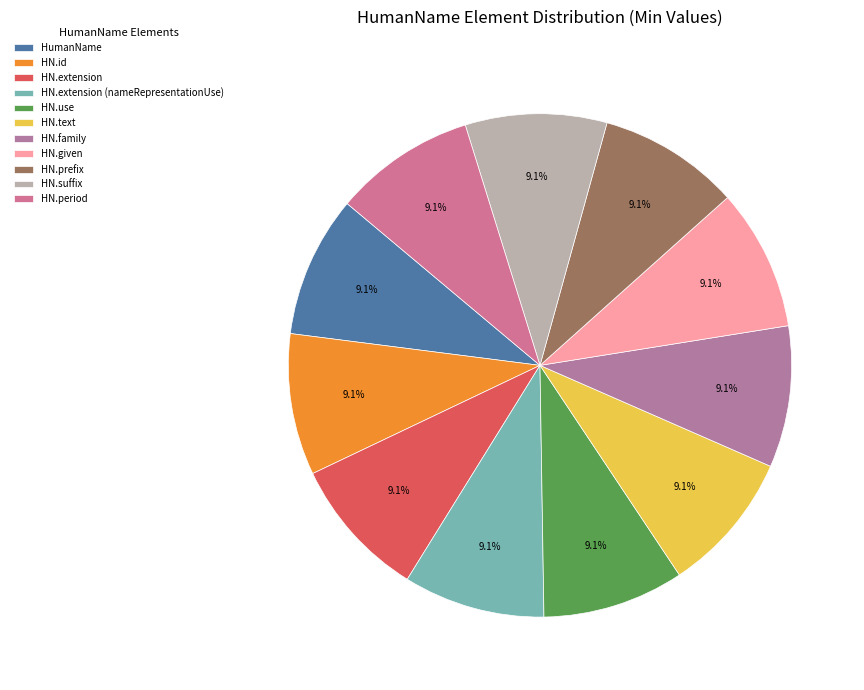

How many segments does this pie chart have?

11